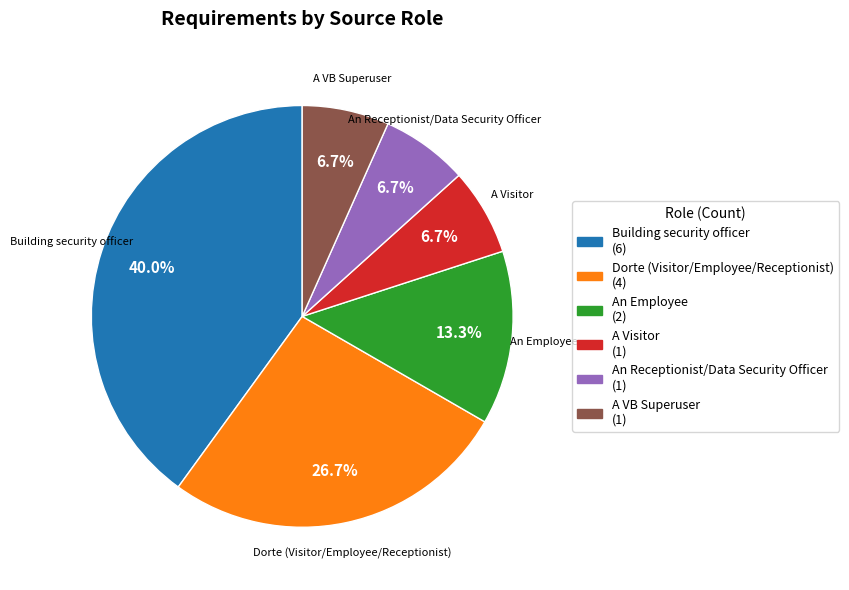

Is it true that An Receptionist/Data Security Officer is 7% of the pie?

True